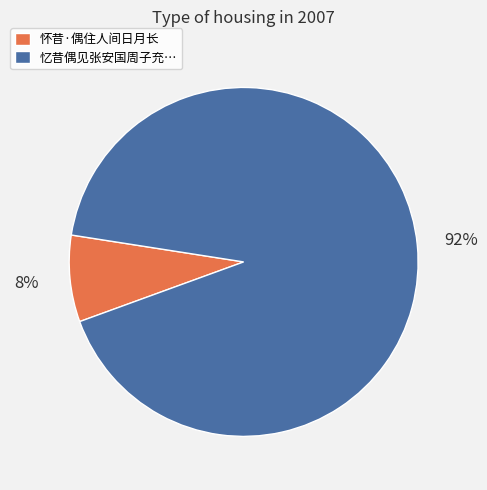

To the nearest percent, what percentage of the pie is 怀昔·偶住人间日月长?

8%